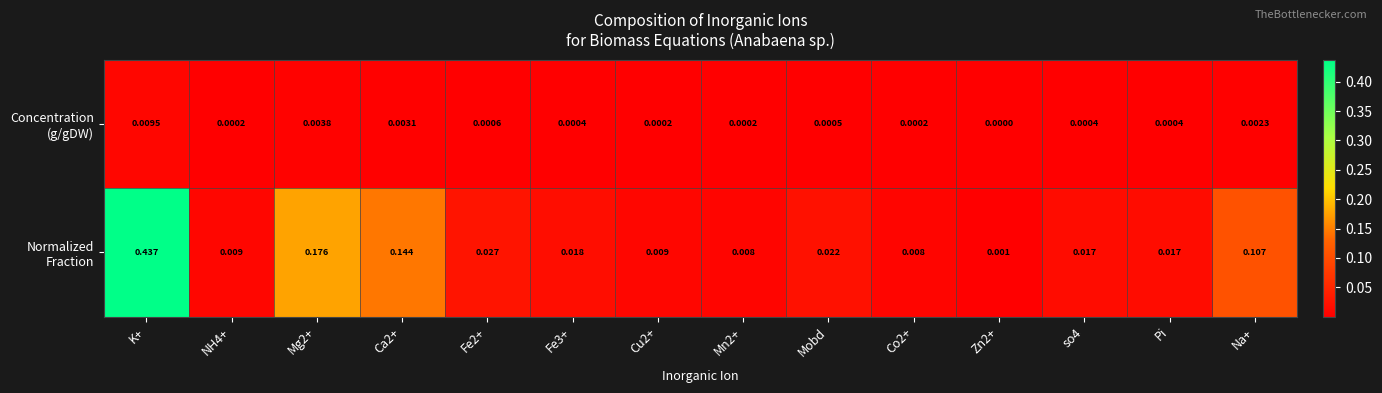

At which category is the sum across all series the highest?

K+